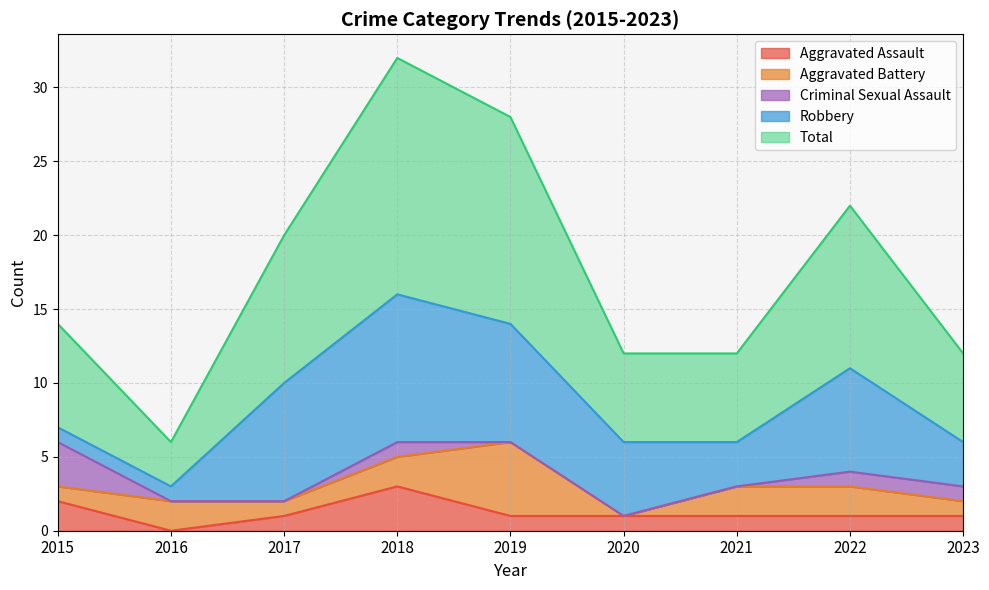

At 2020, list the series in order from smallest to largest.

Aggravated Battery, Criminal Sexual Assault, Aggravated Assault, Robbery, Total